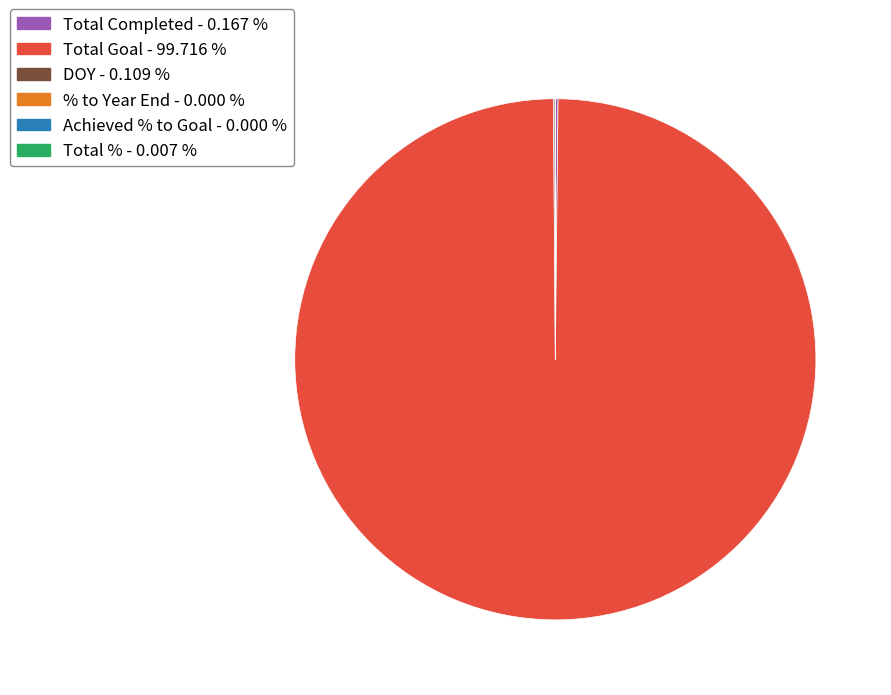

Which category accounts for the majority?

Total Goal